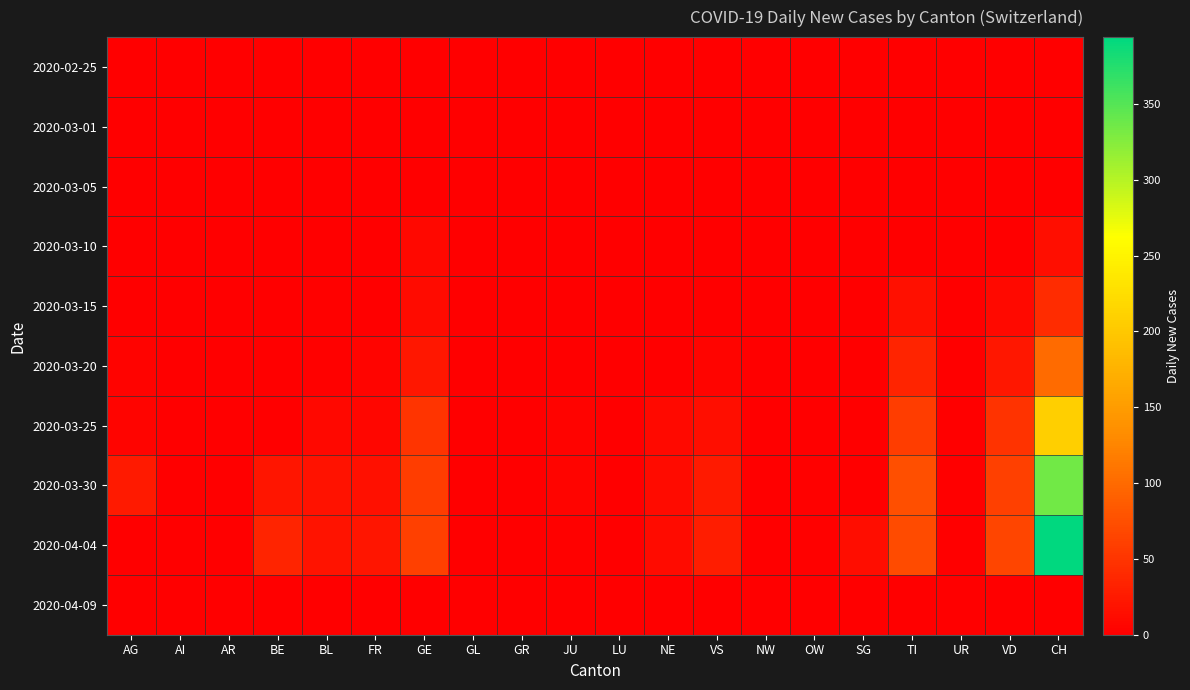

Between GL and AR, which is larger?

GL